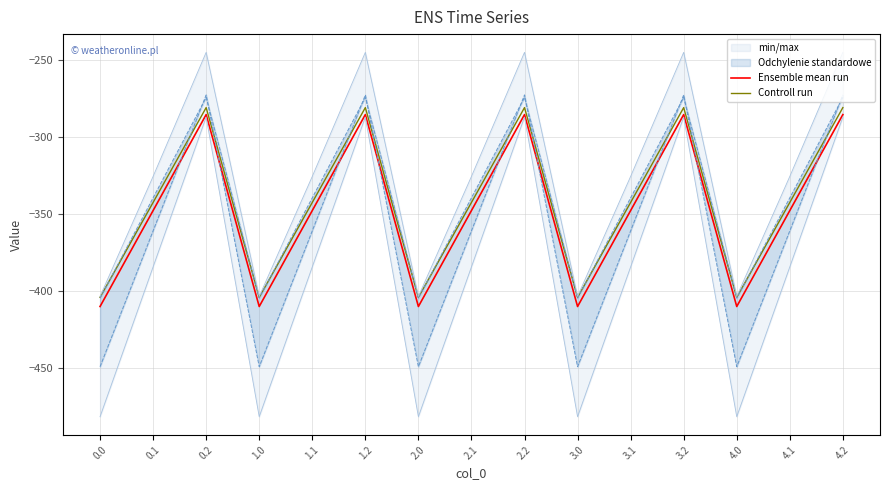

What is the average value of the Controll run series?

-342.7